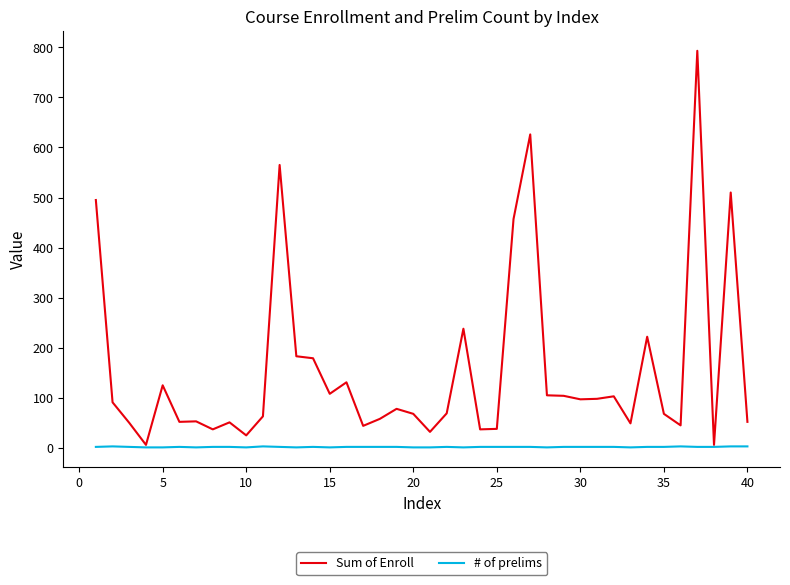

Which series has the widest spread of values?

Sum of Enroll